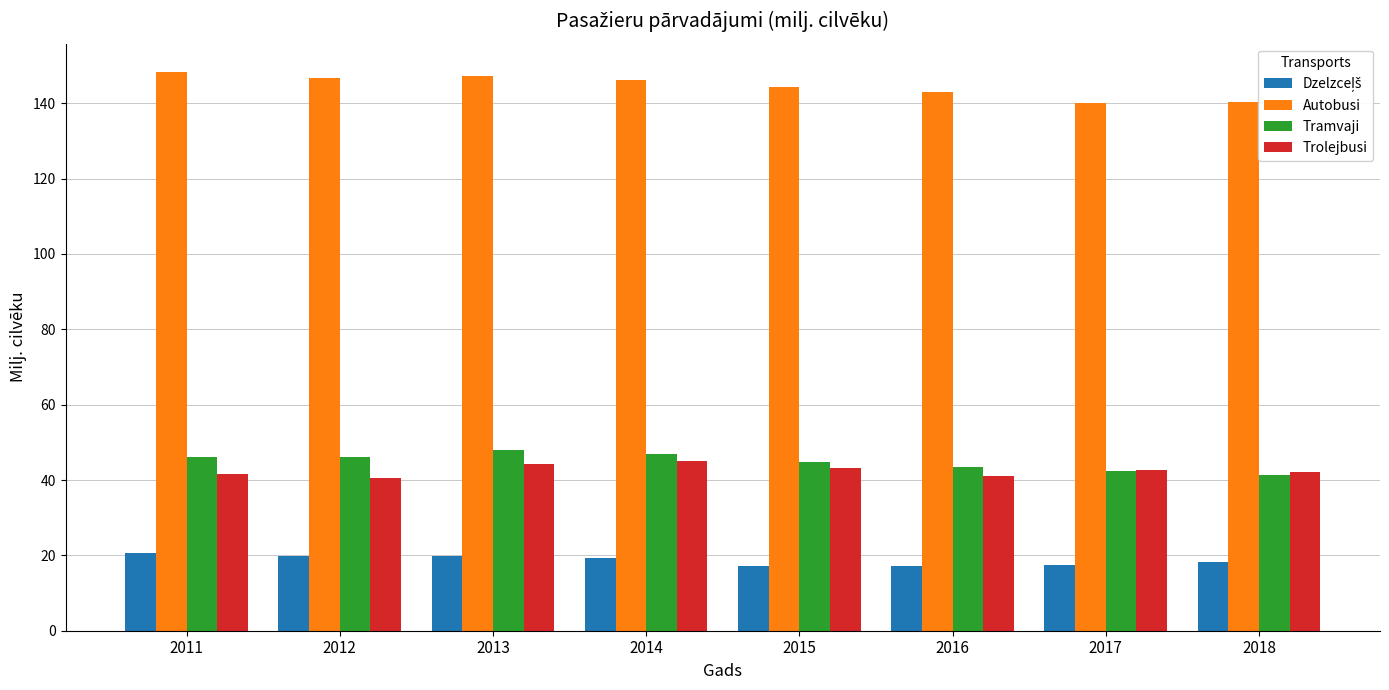

What is the spread (max minus min) of values at 2012?

126.8